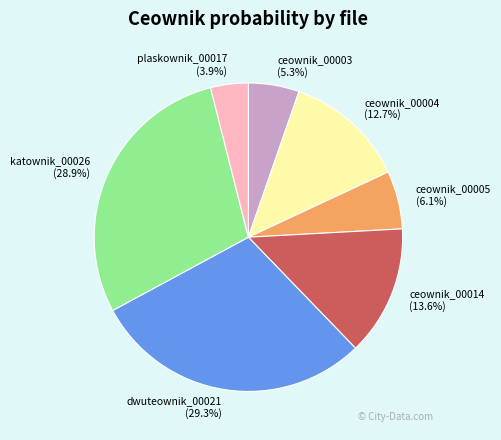

Which has a higher value, plaskownik_00017 or ceownik_00004?

ceownik_00004